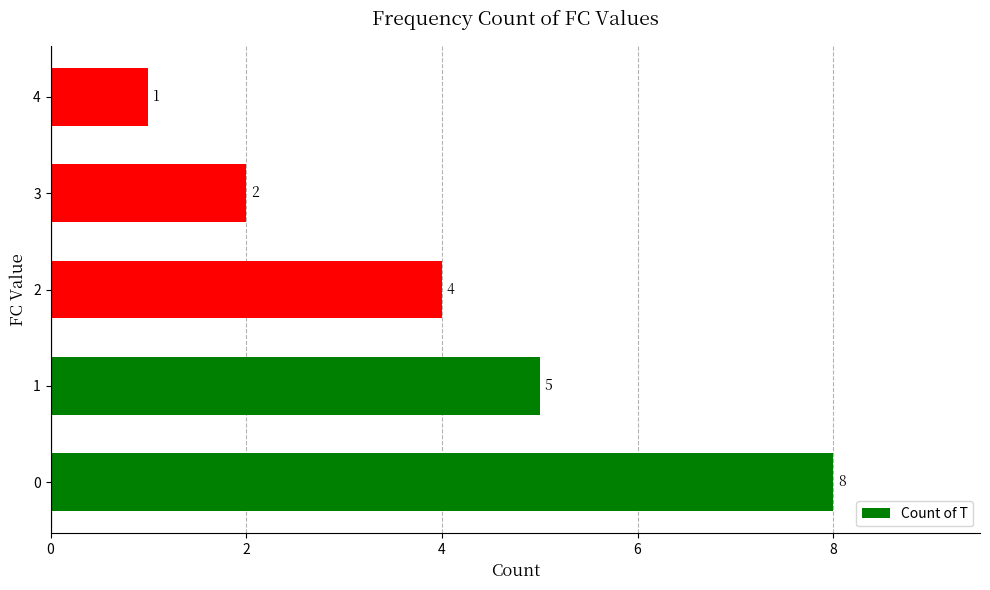

Are the bars horizontal?

Yes